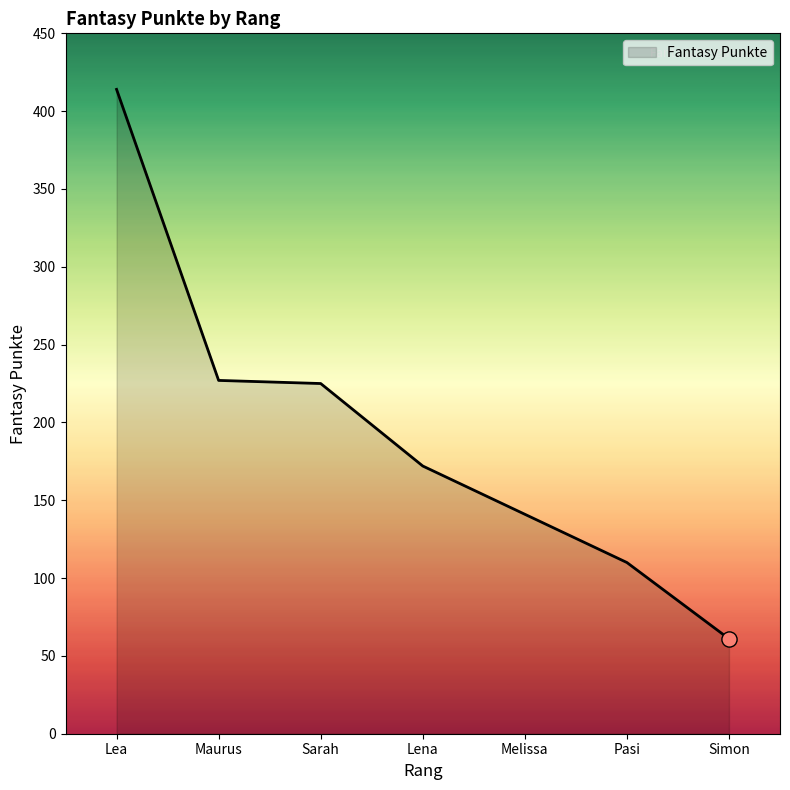

Between Lea and Simon, which is larger?

Lea